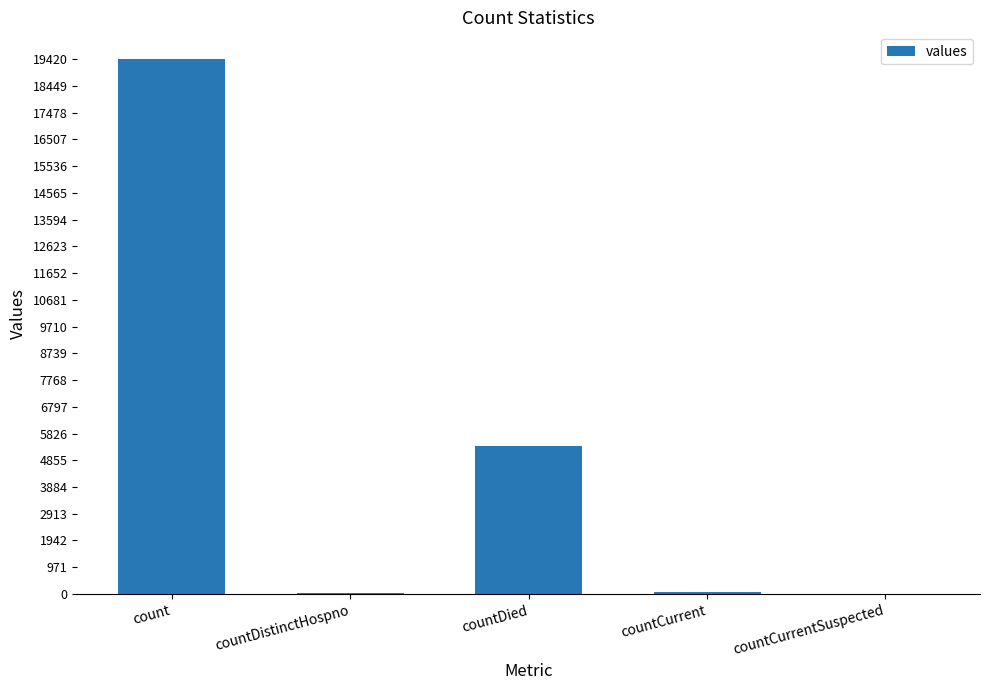

Is it true that the value at countDistinctHospno is 38?

True